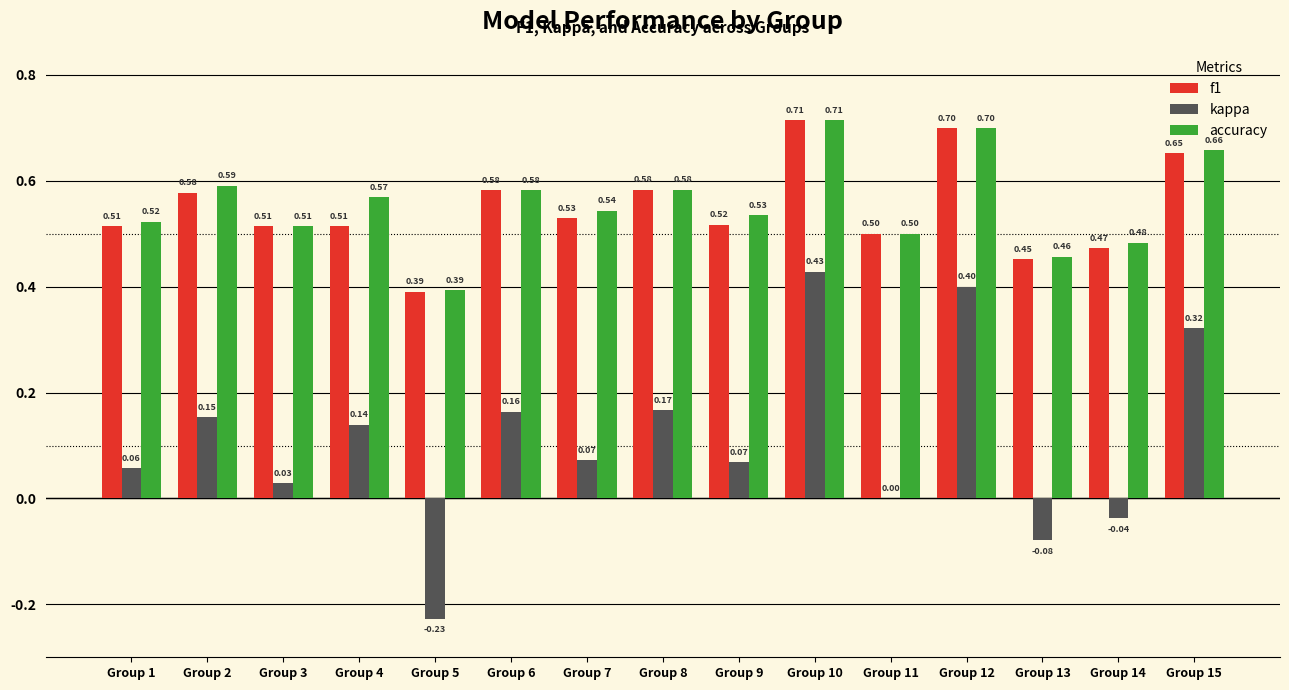

The accuracy series shows 0.2 at Group 13. True or false?

False